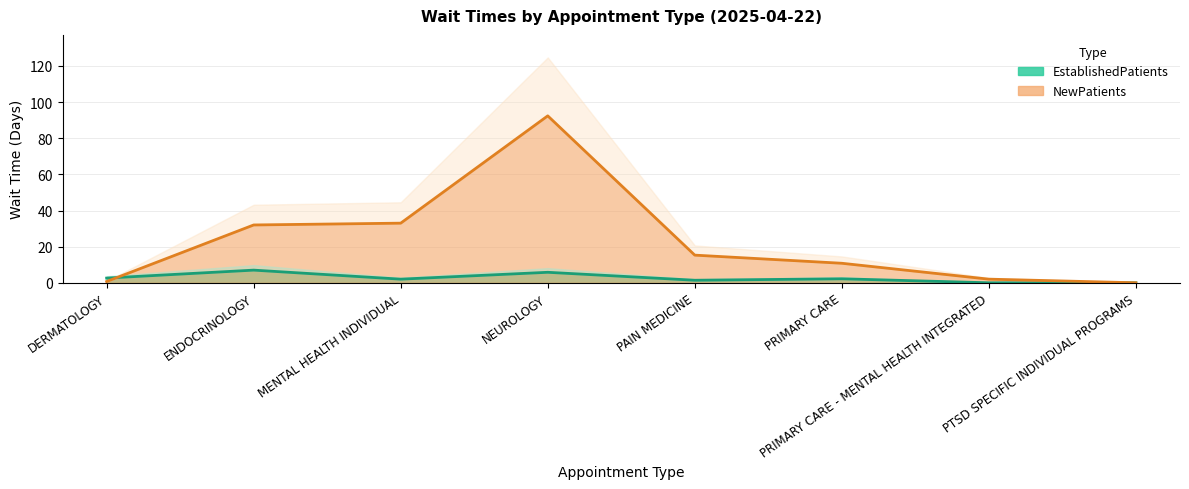

What position from the right is PAIN MEDICINE?

4